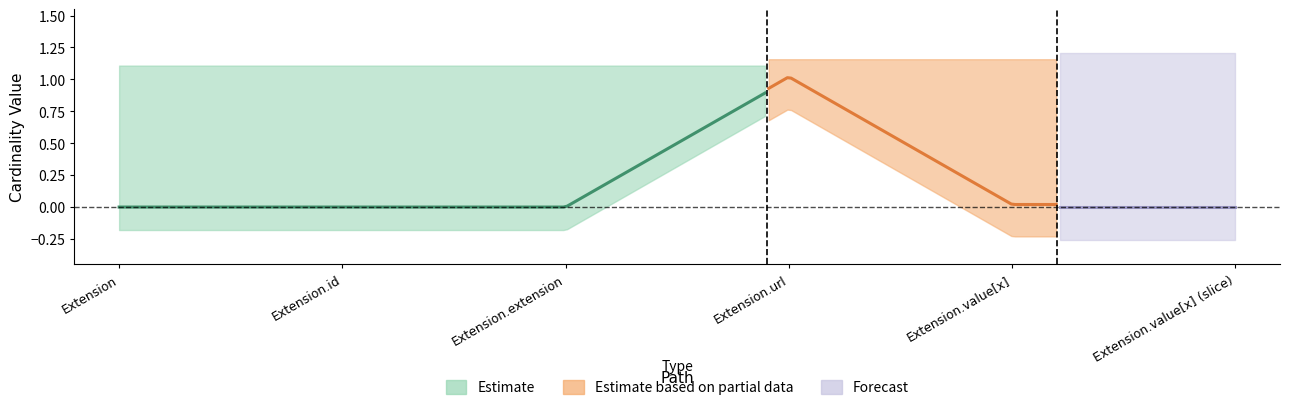

Which category has the lowest value in the Base Min series?

Extension